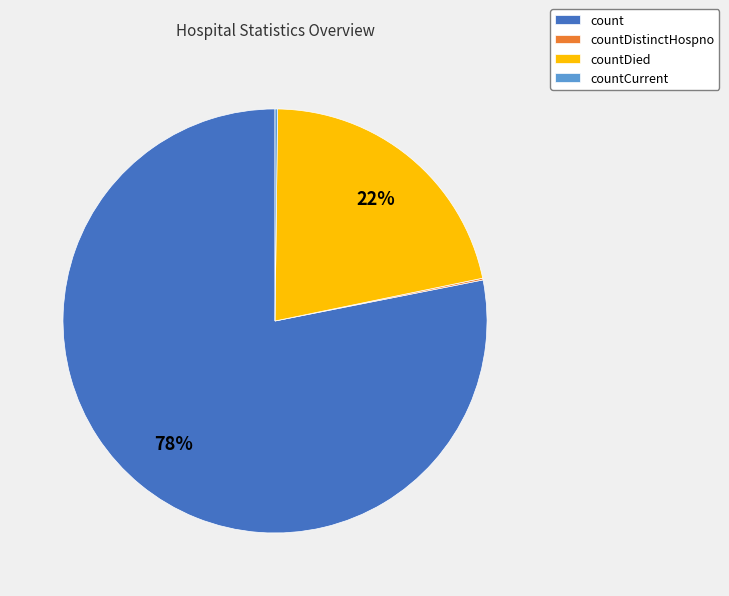

True or false: count accounts for 88% of the total.

False